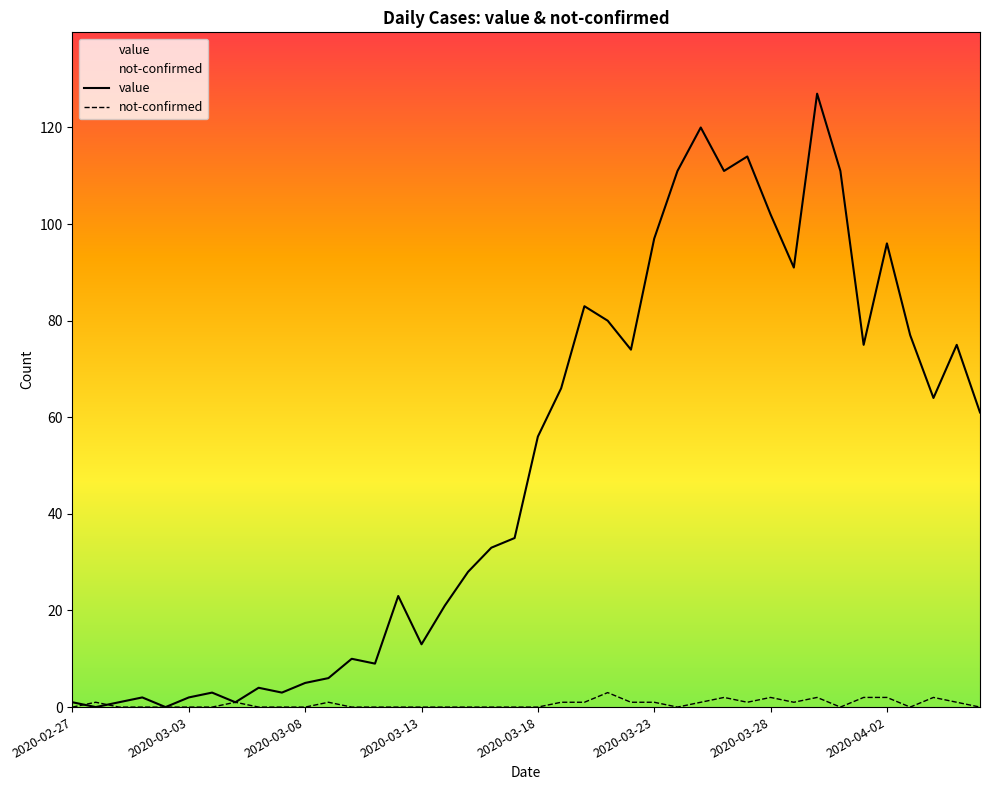

After their last crossing, which series has the higher values: not-confirmed or value?

value